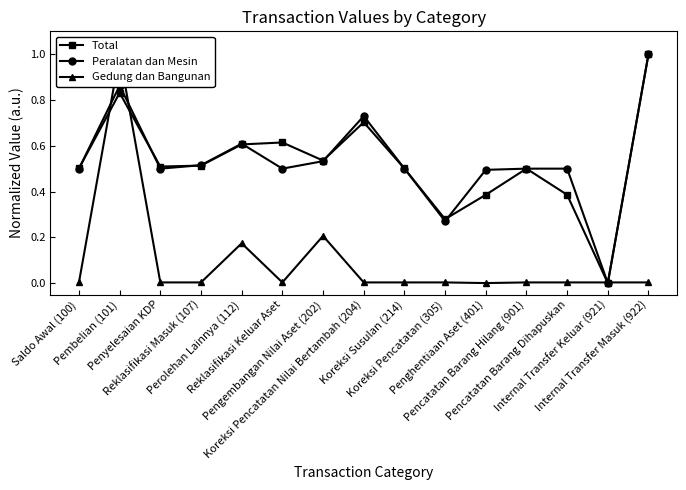

True or false: Total and Gedung dan Bangunan cross at least once.

True